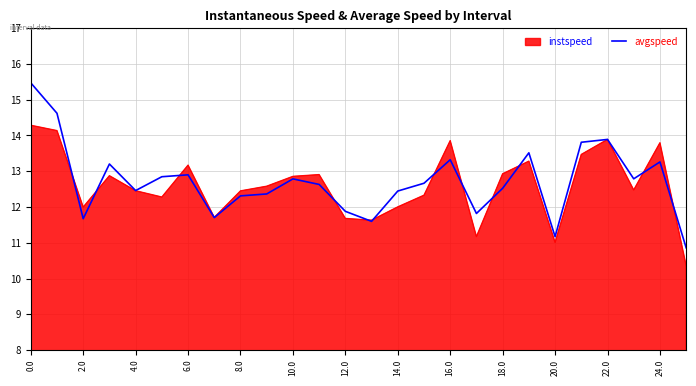

Rank the series by their maximum value, from lowest to highest.

instspeed, avgspeed